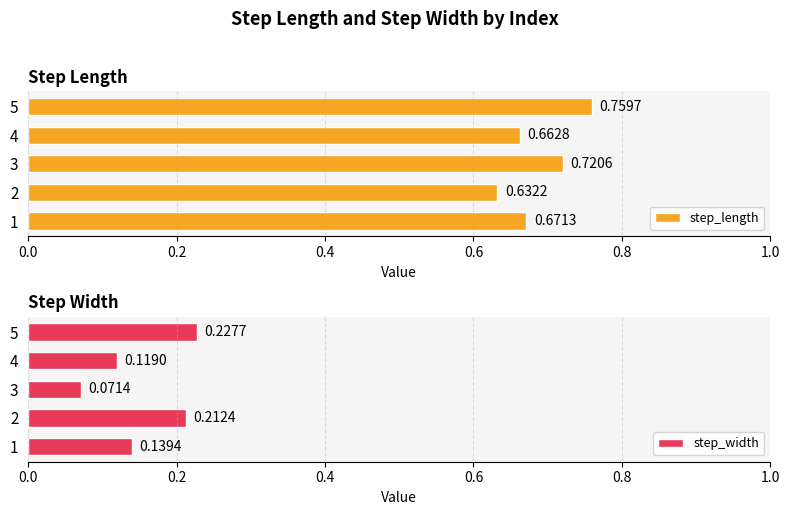

List the labels in order of step_length value, largest first.

5, 3, 1, 4, 2